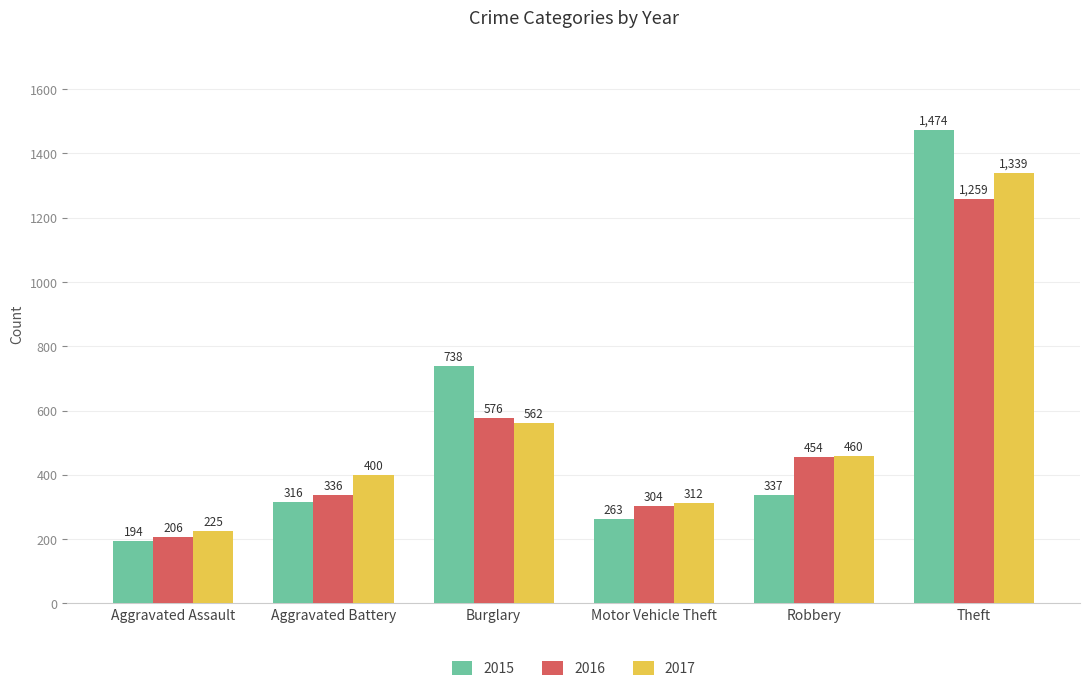

At which category is the sum across all series the highest?

Theft